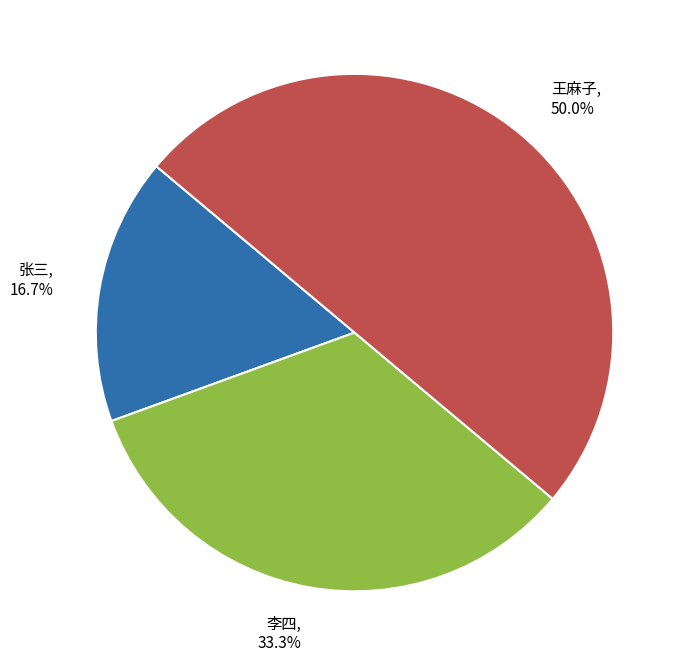

What portion of the pie excludes 张三?

83.3%